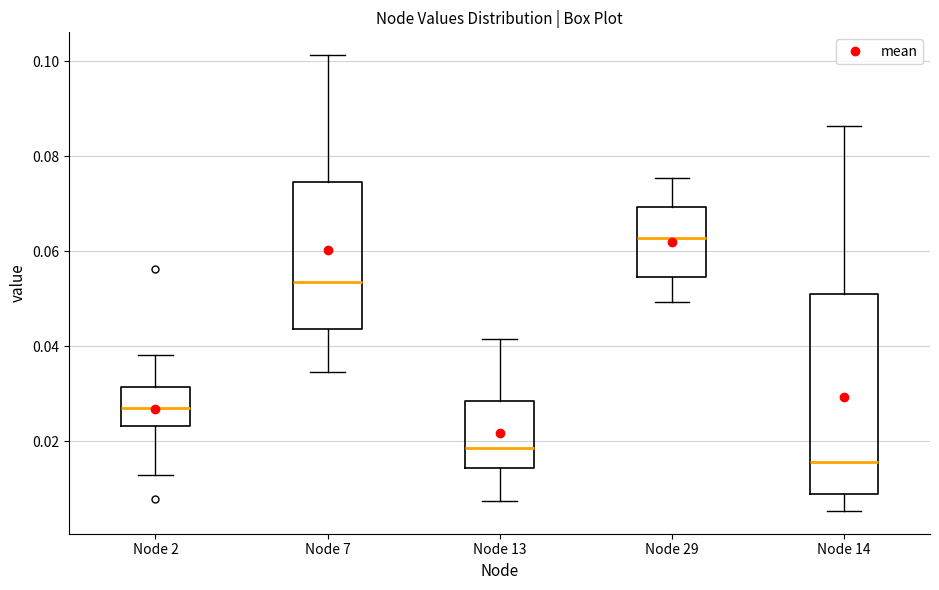

Reading left to right, transcribe this box plot: for each box, give where its median line is, the range the box spans, and where its two whiskers end, as read against the y-axis. The values are not printed on the chart, so give them approximately, as read against the axis.

Node 2: median 0.028, box 0.024 to 0.032, whiskers 0.012 to 0.038
Node 7: median 0.054, box 0.044 to 0.074, whiskers 0.034 to 0.102
Node 13: median 0.018, box 0.014 to 0.028, whiskers 0.008 to 0.042
Node 29: median 0.062, box 0.054 to 0.070, whiskers 0.050 to 0.076
Node 14: median 0.016, box 0.008 to 0.052, whiskers 0.006 to 0.086